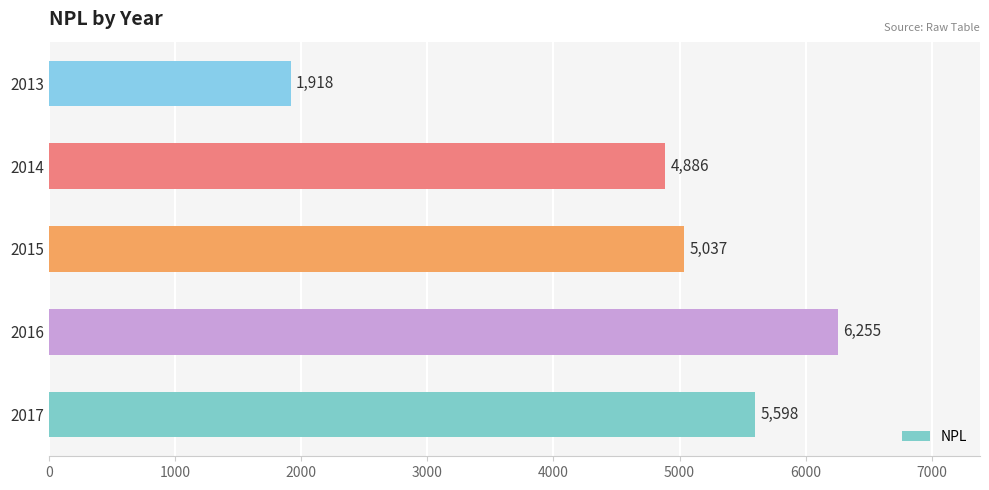

What is the change in value from 2017 to 2013?

-3680